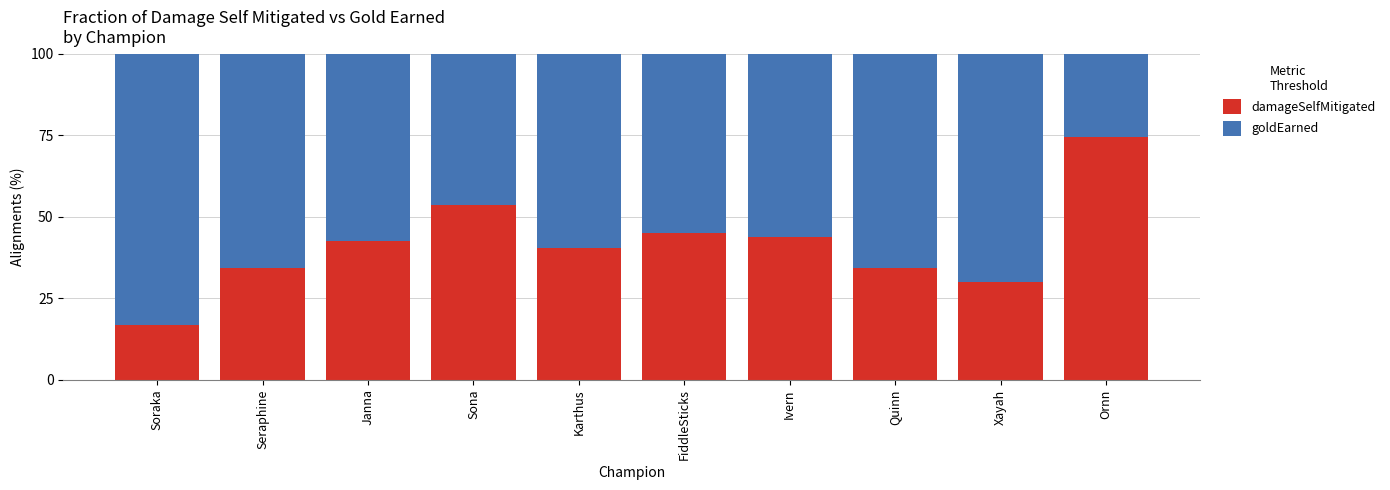

At which label does damageSelfMitigated reach its minimum?

Soraka